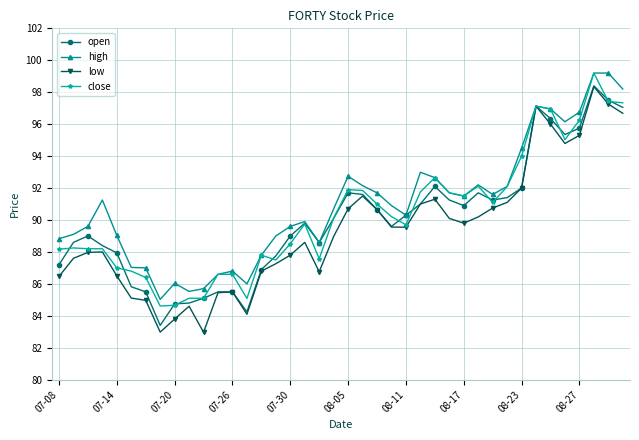

True or false: close has more than 0 interior local peaks.

True